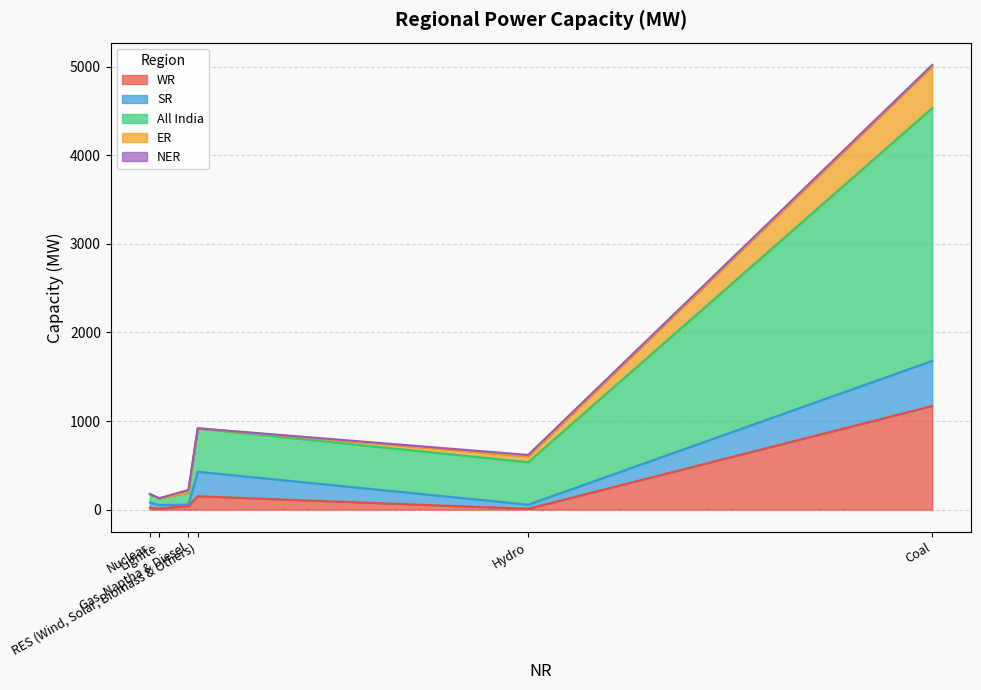

True or false: All India and NER intersect in this chart.

False